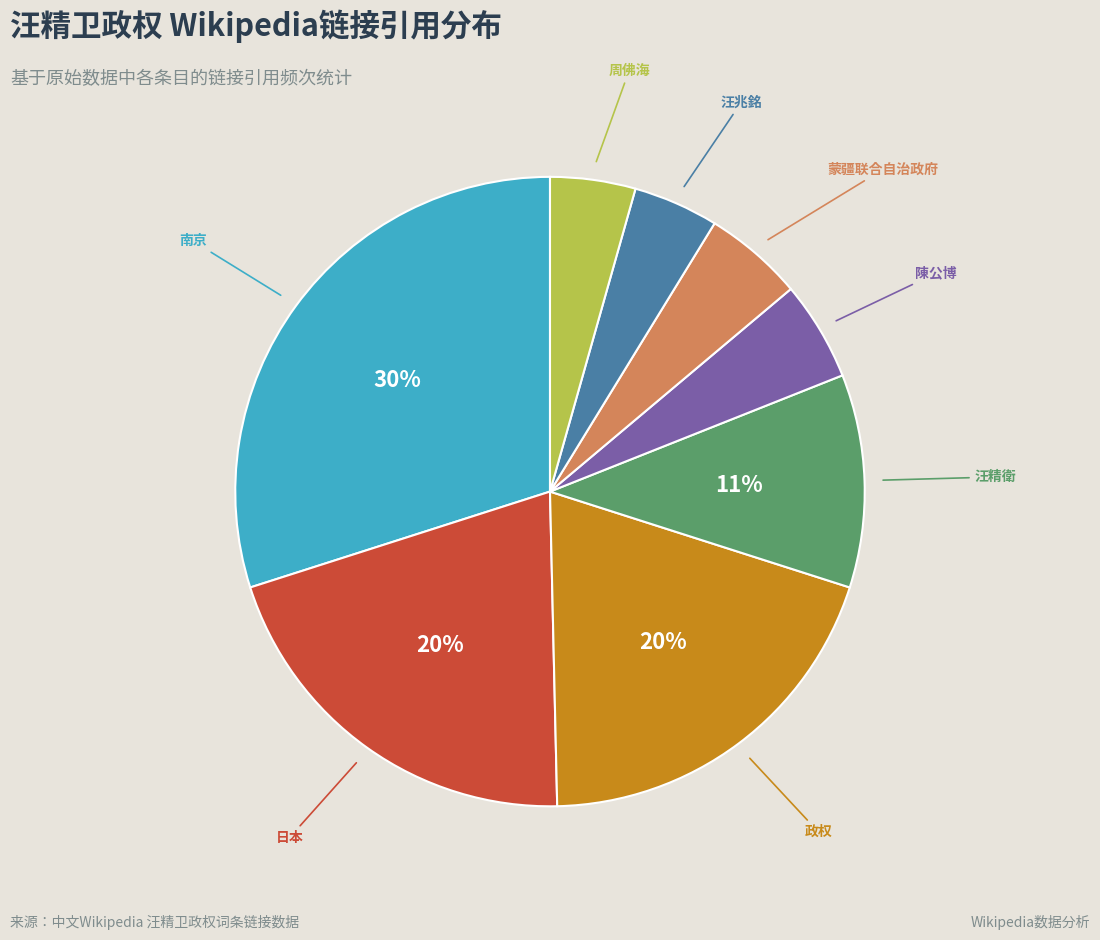

Combined, do 政权 and 汪兆銘 account for over 50%?

No